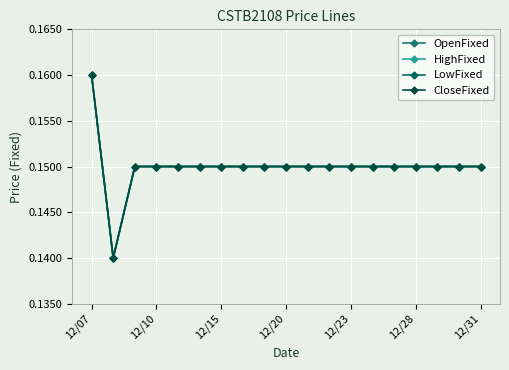

Does the chart have visible grid lines?

Yes